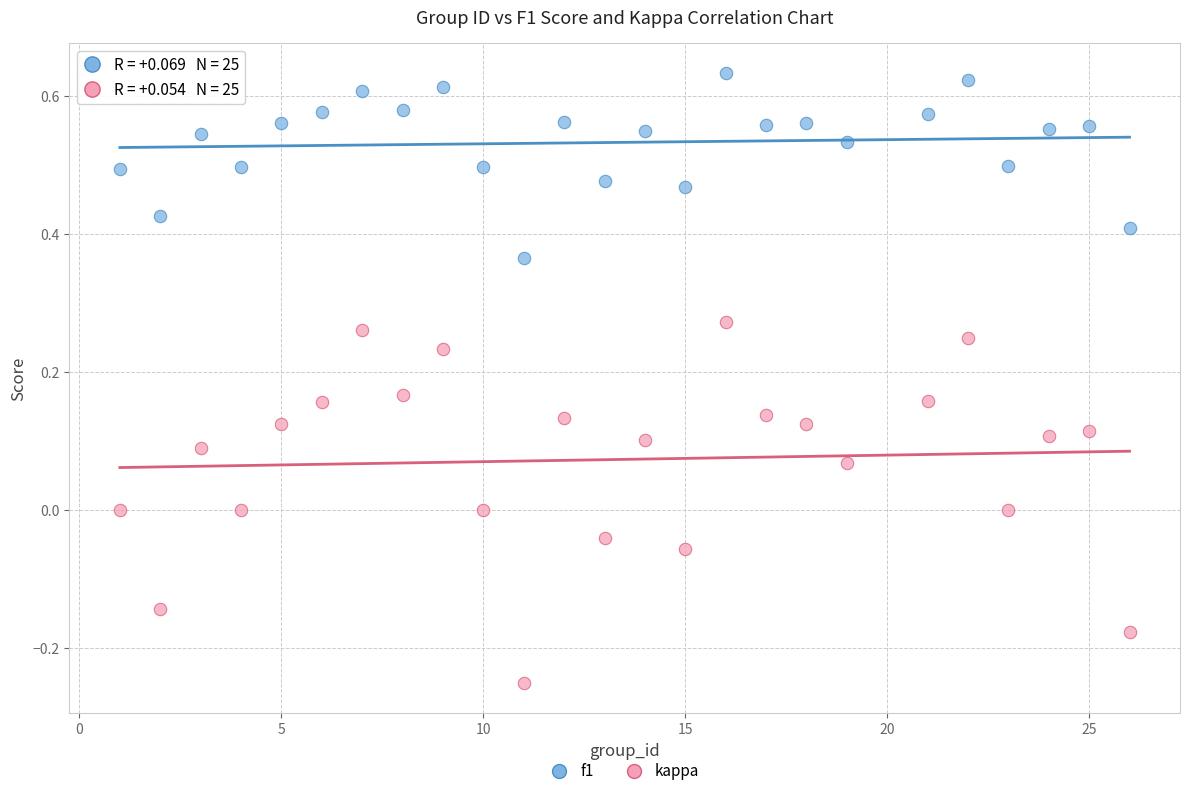

Which series contains the lowest Y value?

kappa